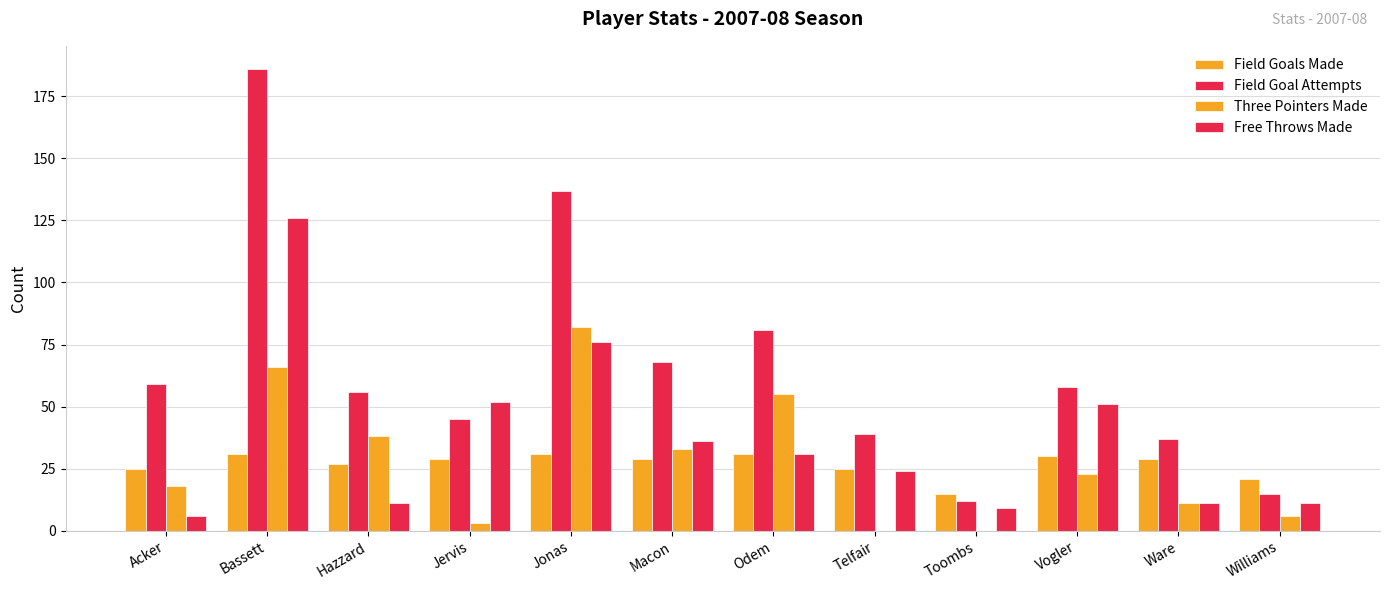

How many groups of bars are there?

12